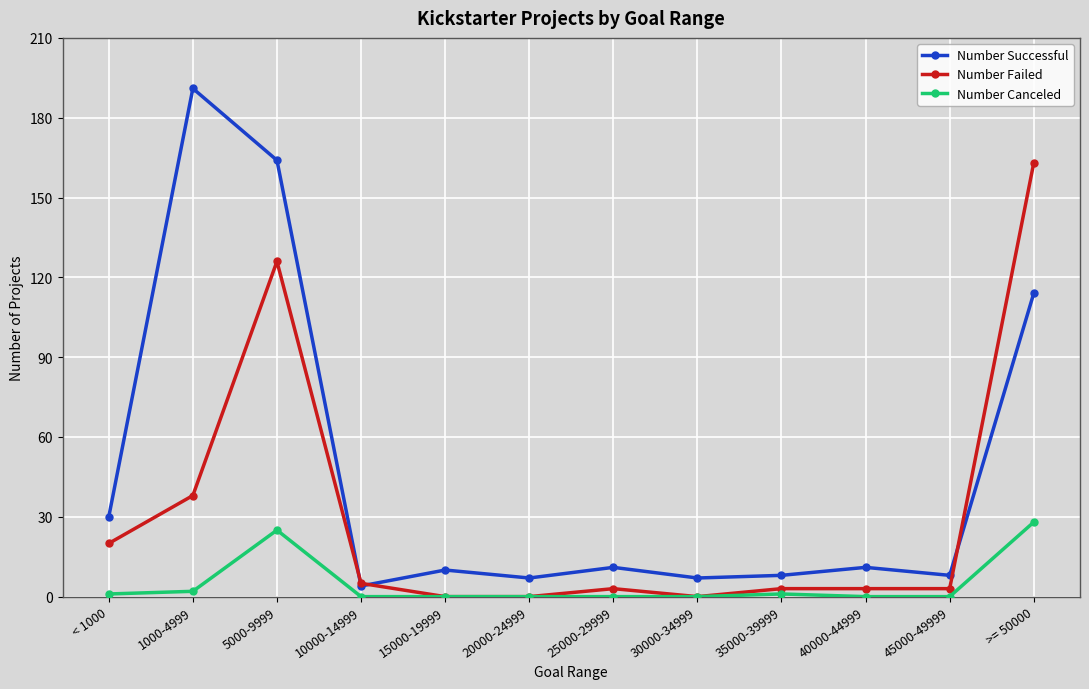

True or false: Number Successful and Number Failed cross at least once.

True